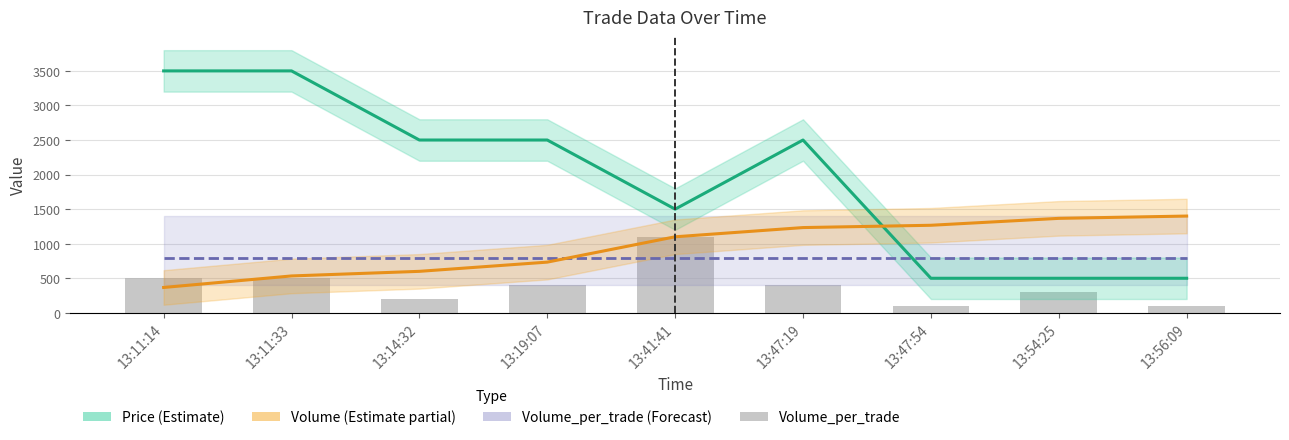

Are the bars grouped side by side (vs. stacked)?

Yes